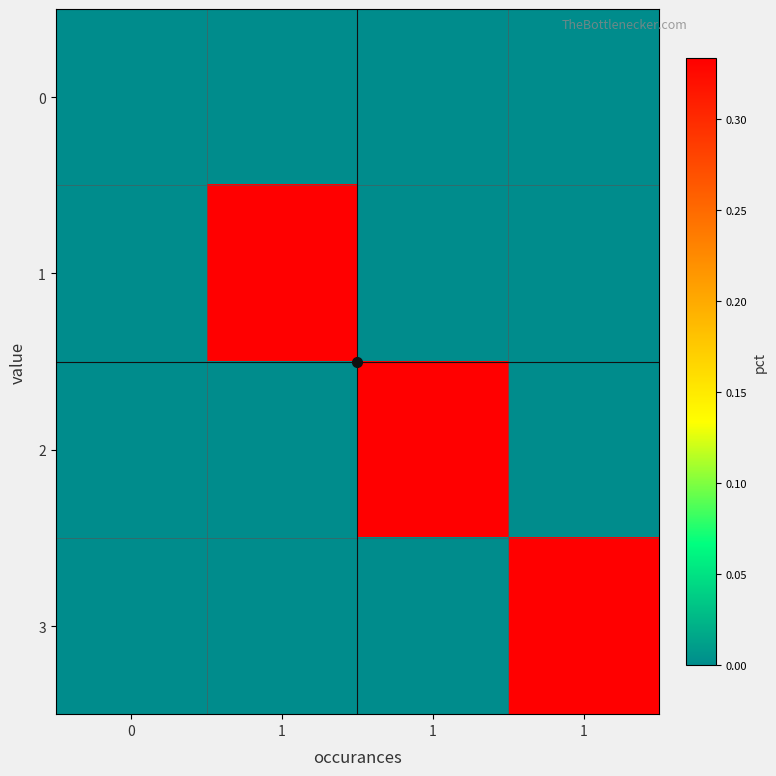

Which series has the largest range (max minus min)?

1